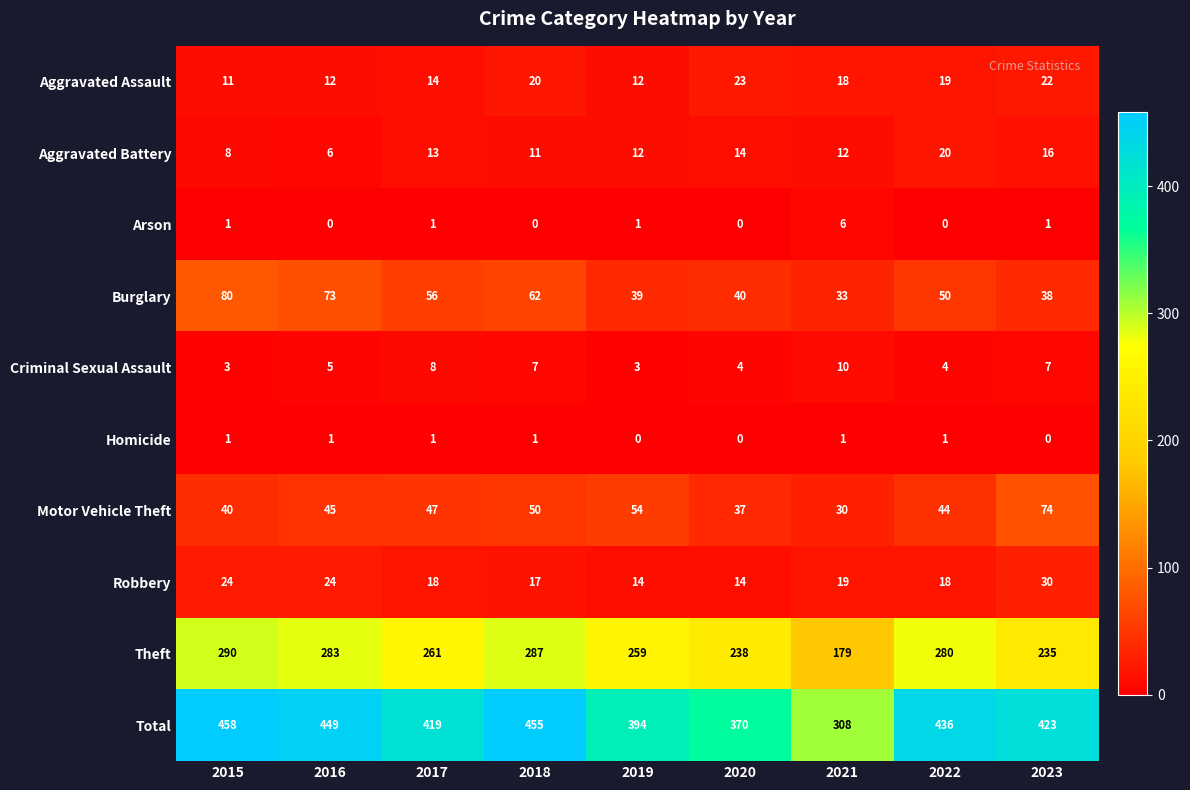

What is the sum of the Total values at 2017 and 2020?

789